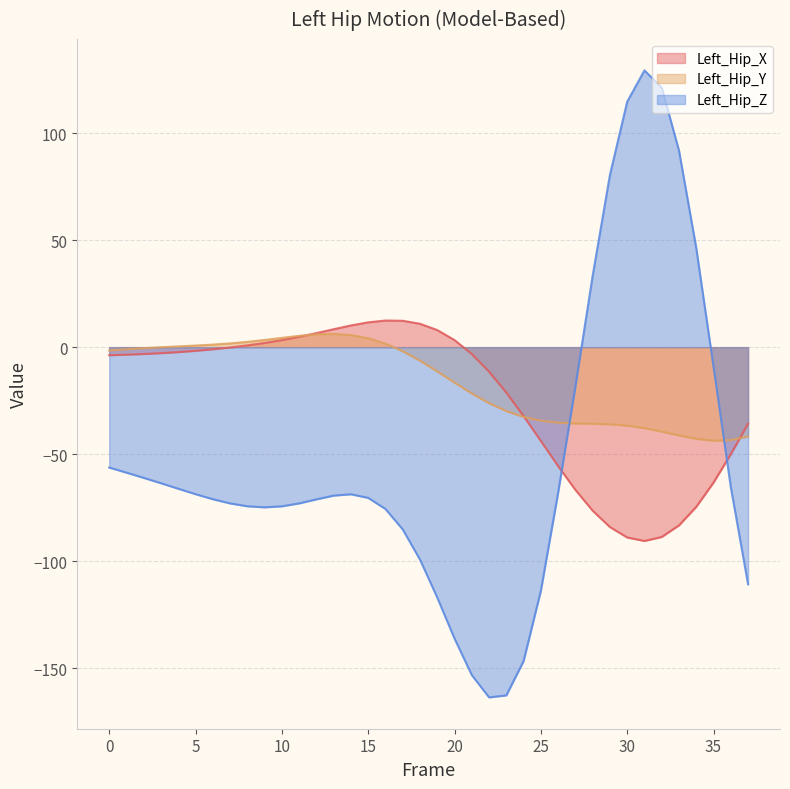

Reading left to right, list all the values displayed in this chart.

Left_Hip_X: -3.8	-3.5	-3.2	-2.8	-2.3	-1.7	-1.0	-0.1	0.8	2.0	3.3	4.8	6.6	8.4	10.1	11.6	12.4	12.3	10.9	8.0	3.3	-3.2	-11.5	-21.3	-32.2	-43.9	-55.6	-66.7	-76.4	-84.1	-89.0	-90.6	-88.7	-83.3	-74.6	-63.3	-50.0	-35.8
Left_Hip_Y: -1.6	-1.0	-0.5	-0.0	0.4	0.7	1.2	1.7	2.5	3.4	4.3	5.3	6.0	6.2	5.7	4.2	1.6	-1.9	-6.3	-11.3	-16.6	-21.6	-26.2	-29.9	-32.6	-34.4	-35.3	-35.7	-35.8	-36.0	-36.7	-37.8	-39.5	-41.3	-42.8	-43.7	-43.5	-41.7
Left_Hip_Z: -56.3	-58.7	-61.1	-63.6	-66.2	-68.7	-71.1	-73.0	-74.4	-74.9	-74.4	-73.0	-71.1	-69.4	-68.8	-70.5	-75.6	-85.2	-99.3	-117.1	-136.2	-153.3	-163.7	-162.8	-146.7	-113.8	-68.0	-18.3	33.4	80.5	114.7	129.4	121.3	91.8	46.3	-9.3	-65.4	-110.8